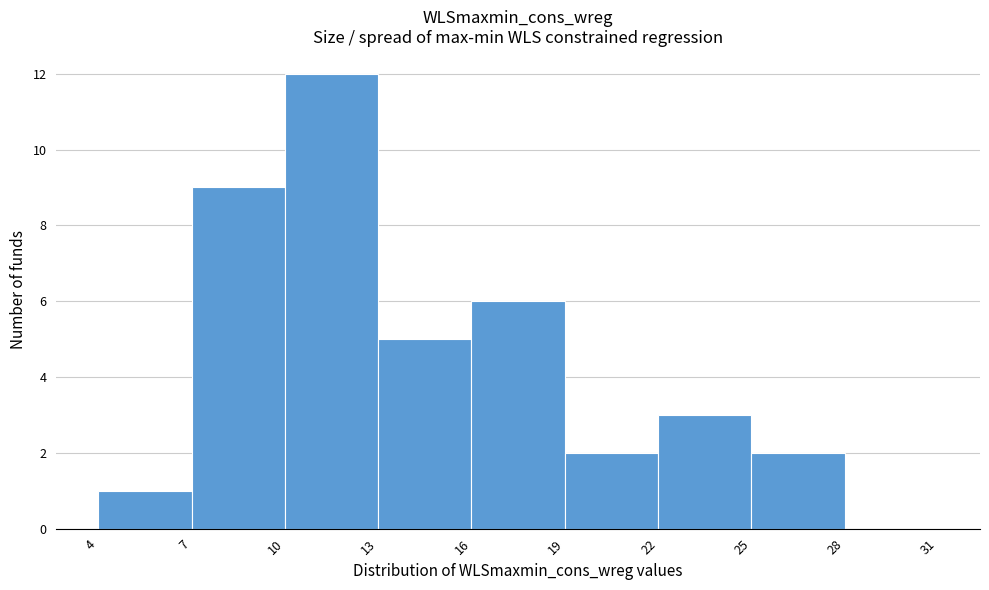

Reading left to right, list every bar in this chart as the range it spans on the x-axis followed by its height. The values are not printed on the chart, so give them approximately, as read against the axis.

4 to 7: 1
7 to 10: 9
10 to 13: 12
13 to 16: 5
16 to 19: 6
19 to 22: 2
22 to 25: 3
25 to 28: 2
28 to 31: 0